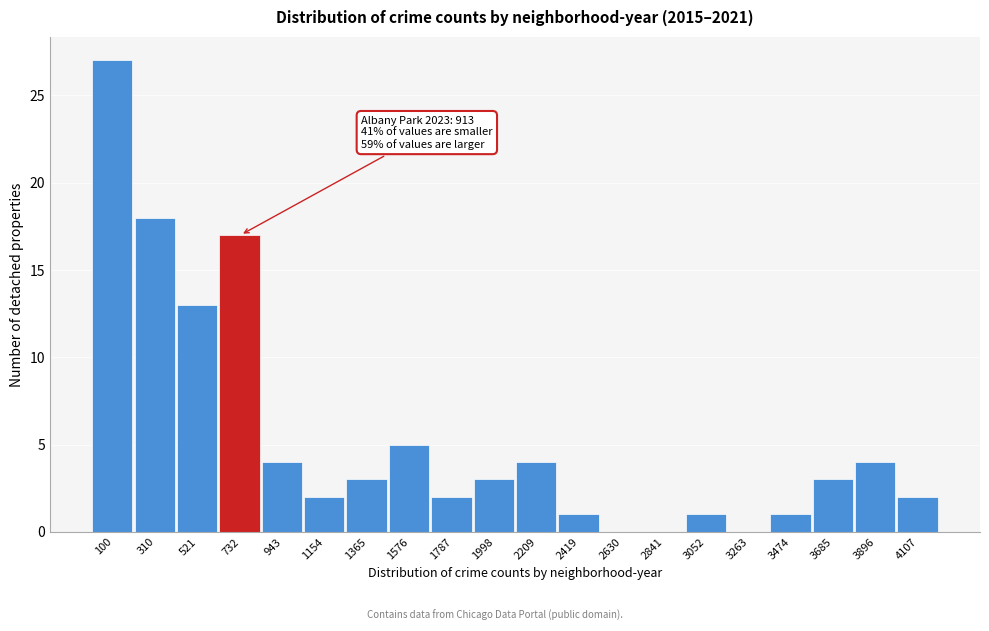

Reading left to right, what are all the values shown in this chart?

100=27	310=18	521=13	732=17	943=4	1154=2	1365=3	1576=5	1787=2	1998=3	2209=4	2419=1	2630=0	2841=0	3052=1	3263=0	3474=1	3685=3	3896=4	4107=2